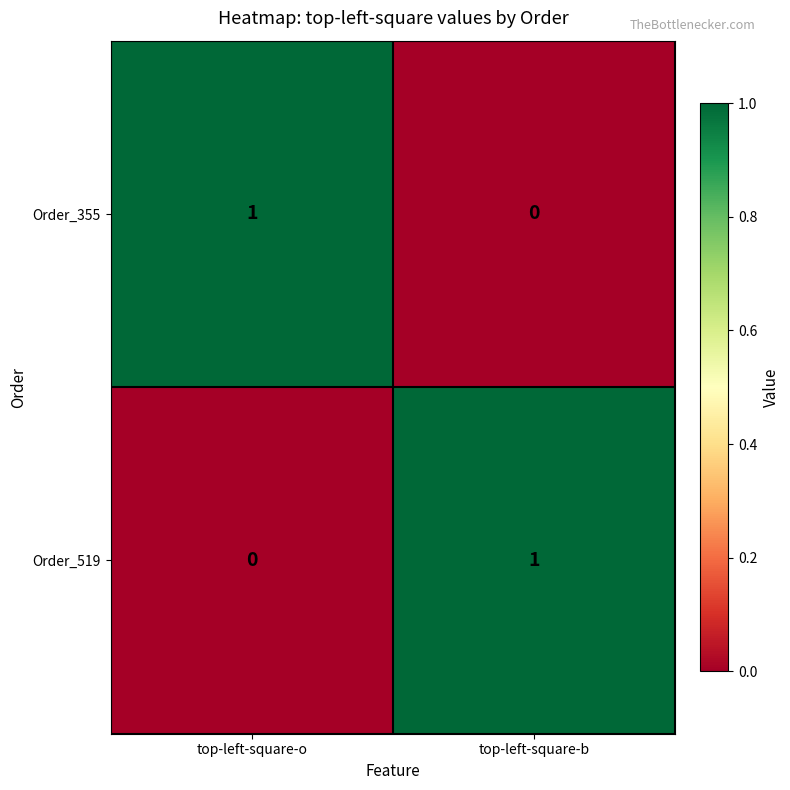

Rank the categories by Order_355 value from highest to lowest.

top-left-square-o, top-left-square-b